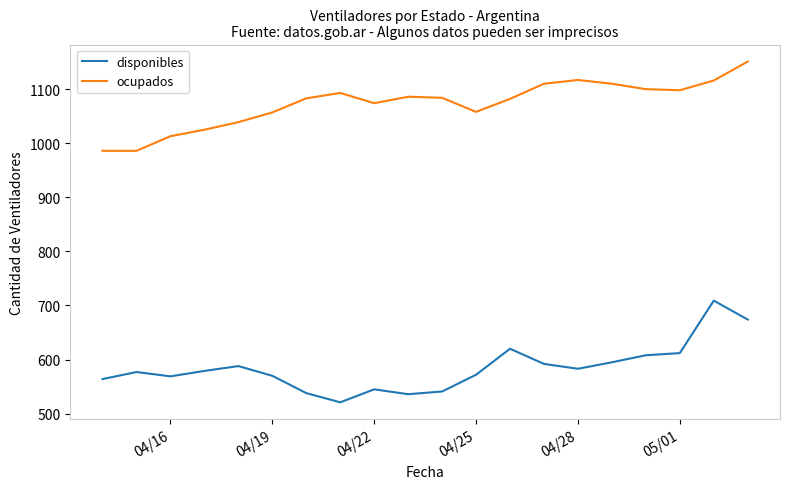

What are all the series names shown in the legend?

disponibles, ocupados